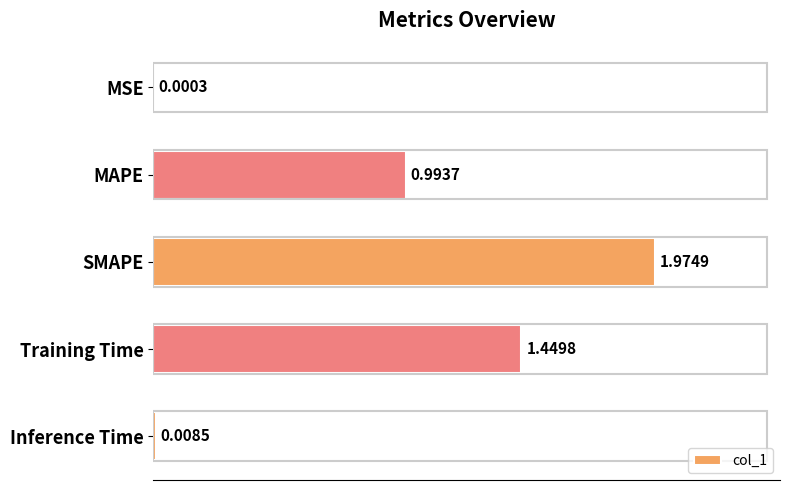

Which category has the highest value across all series?

SMAPE